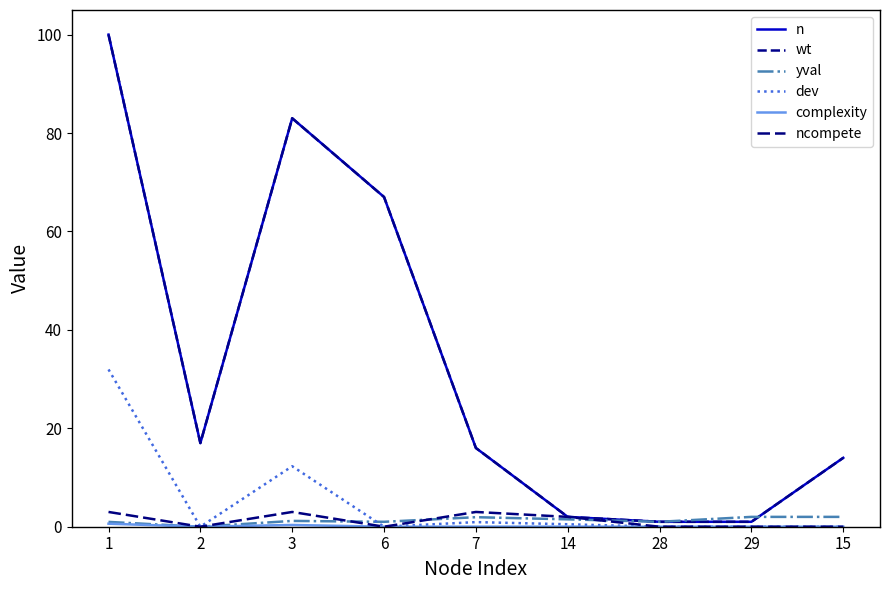

Between which two adjacent categories do yval and ncompete first intersect?

3 and 6